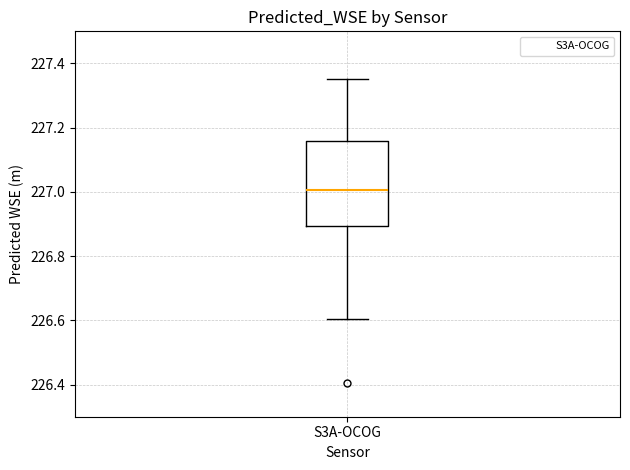

Transcribe this box plot: give where the median line is, the range the box spans, and where the two whiskers end, as read against the y-axis. The values are not printed on the chart, so give them approximately, as read against the axis.

median 227.00, box 226.90 to 227.16, whiskers 226.60 to 227.36